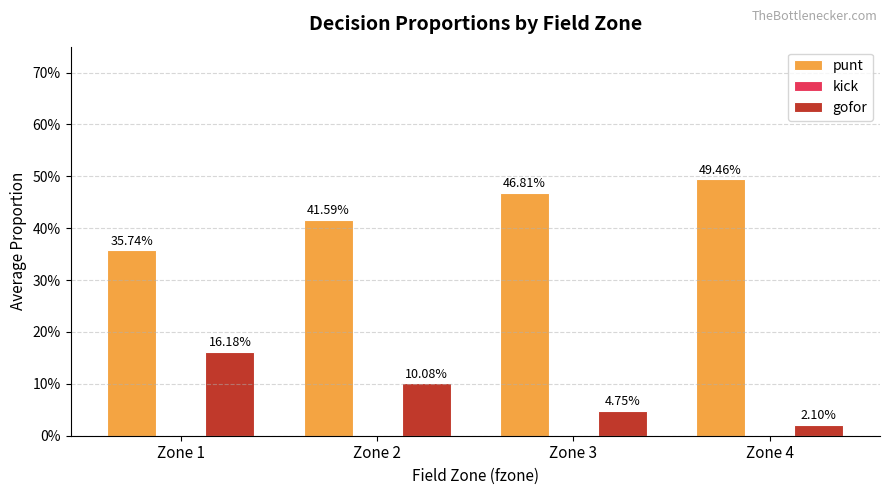

The value of gofor at Zone 4 is 0.0. True or false?

False